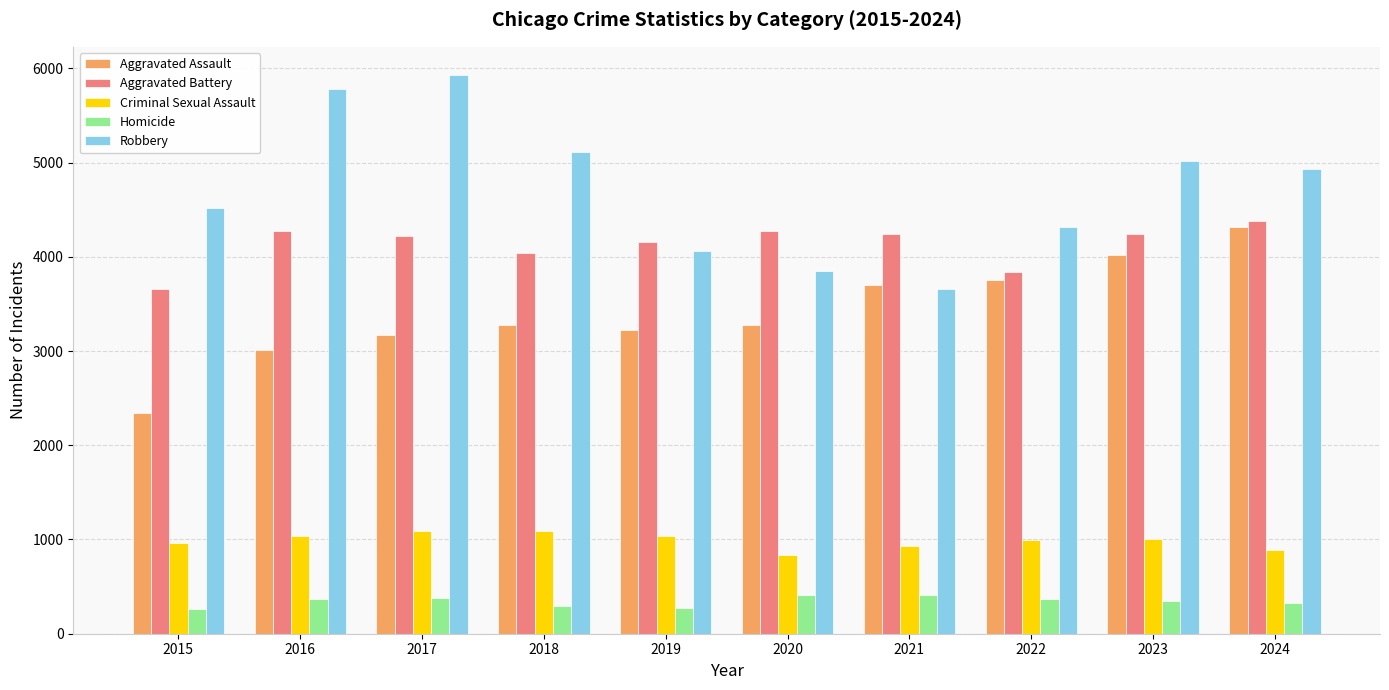

What are all the series names shown in the legend?

Aggravated Assault, Aggravated Battery, Criminal Sexual Assault, Homicide, Robbery